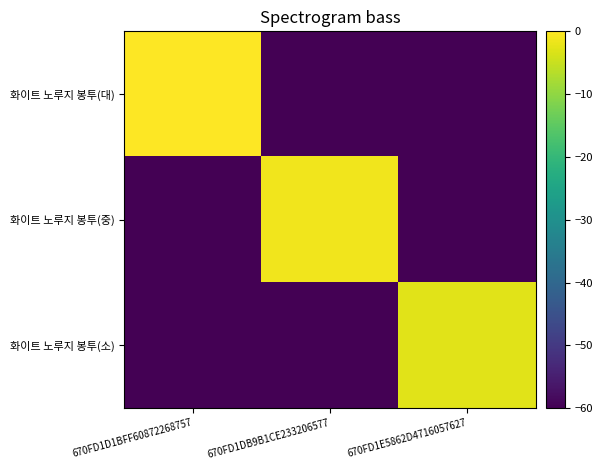

Reading left to right, what are all the values shown in this chart?

화이트 노루지 봉투(대): 670FD1D1BFF60872268757=0.0	670FD1DB9B1CE233206577=-60.0	670FD1E5862D4716057627=-60.0
화이트 노루지 봉투(중): 670FD1D1BFF60872268757=-60.0	670FD1DB9B1CE233206577=-1.2	670FD1E5862D4716057627=-60.0
화이트 노루지 봉투(소): 670FD1D1BFF60872268757=-60.0	670FD1DB9B1CE233206577=-60.0	670FD1E5862D4716057627=-2.7